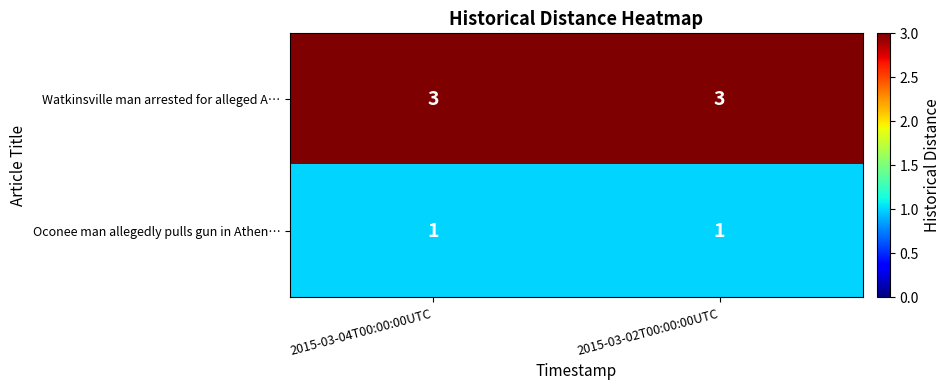

Count the number of data series in this chart.

2